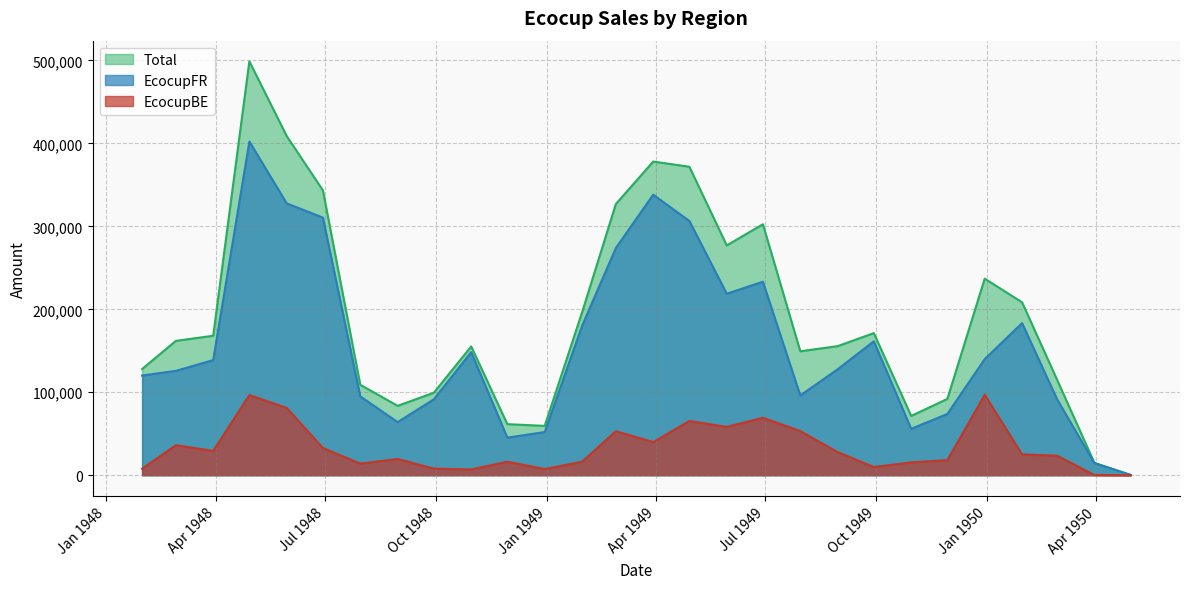

Does the chart display data point markers on the line(s)?

No